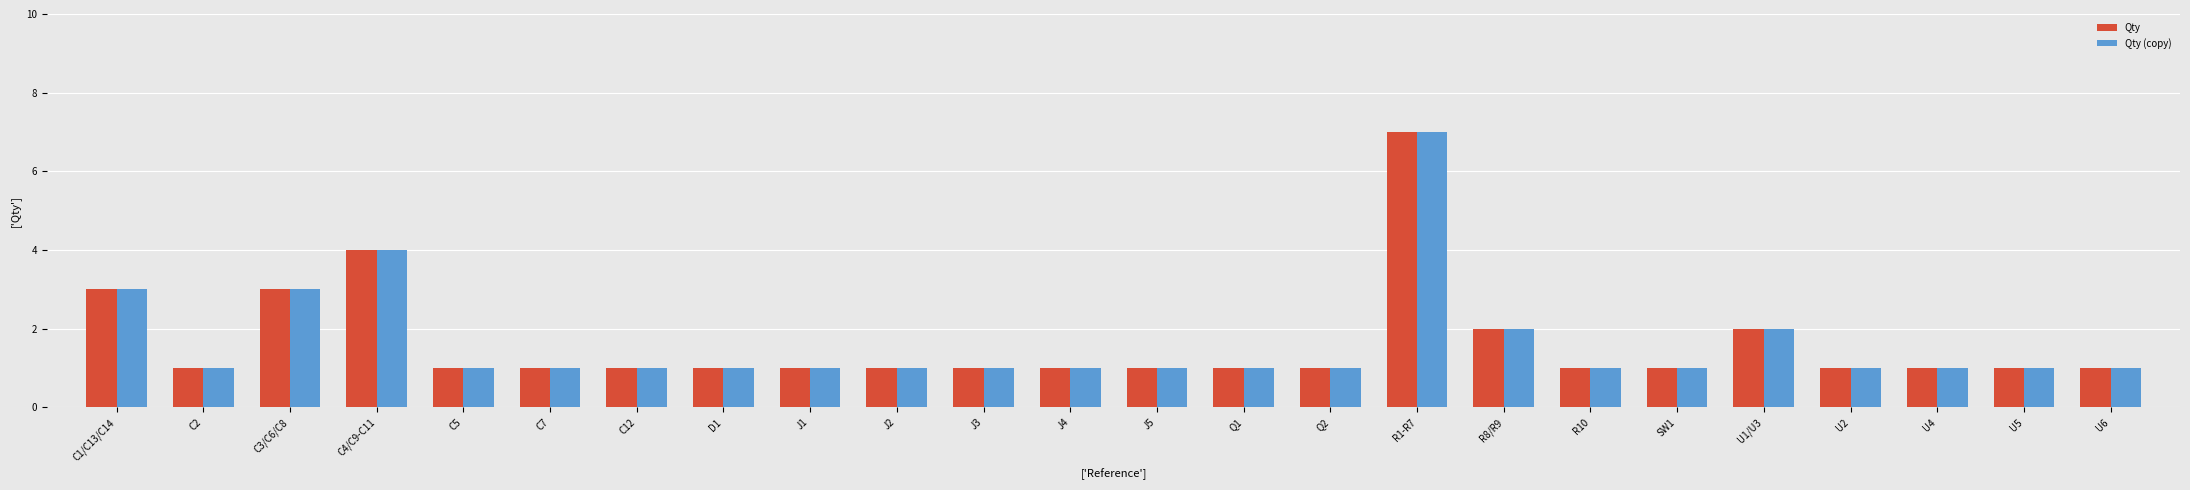

True or false: Qty has a value of 0 at D1.

False